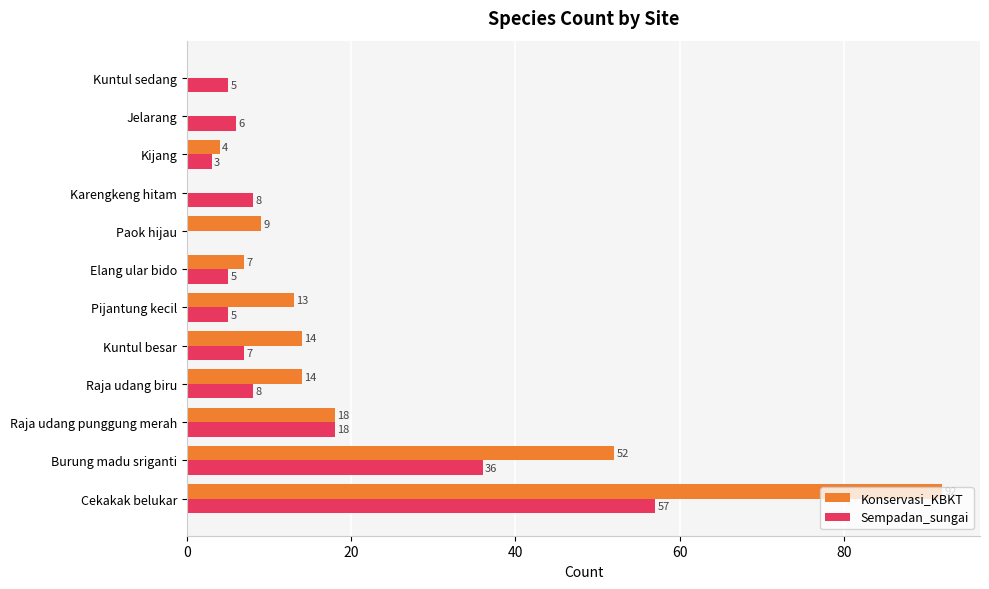

Which series has the largest range (max minus min)?

Konservasi_KBKT